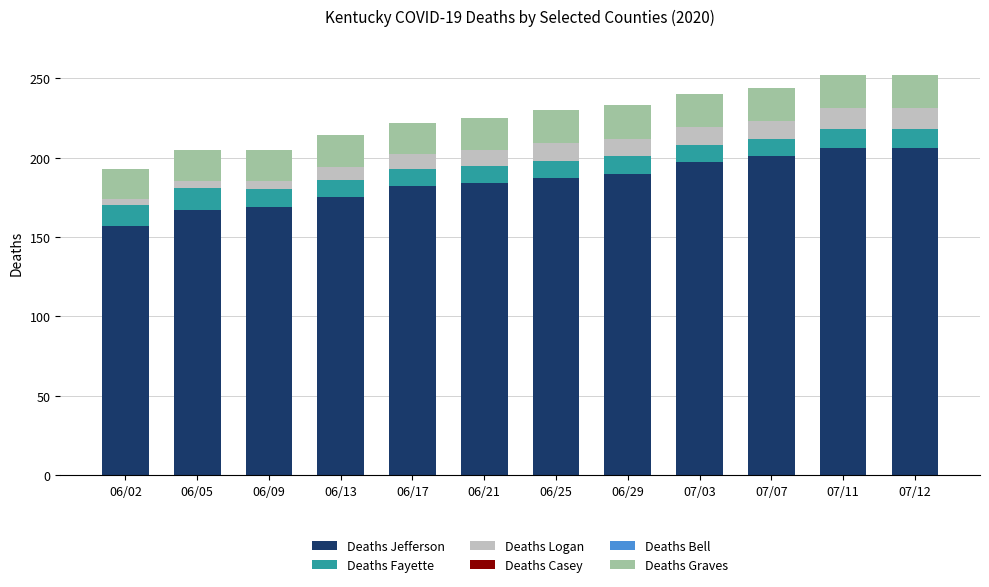

The value of Deaths Jefferson at 06/21 is 184. True or false?

True